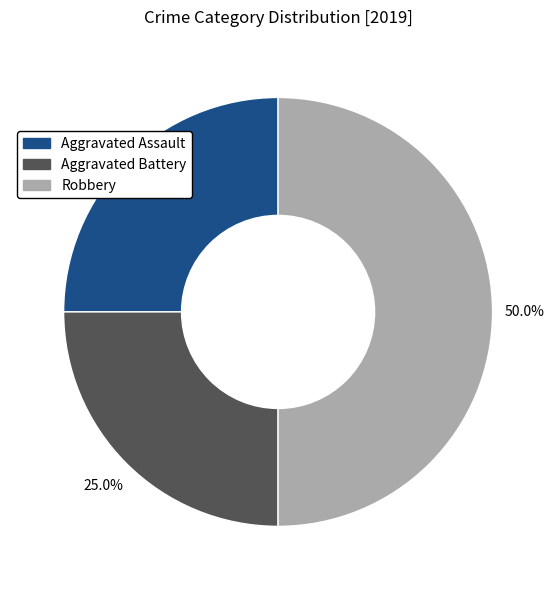

To the nearest percent, what portion does Robbery represent?

50%